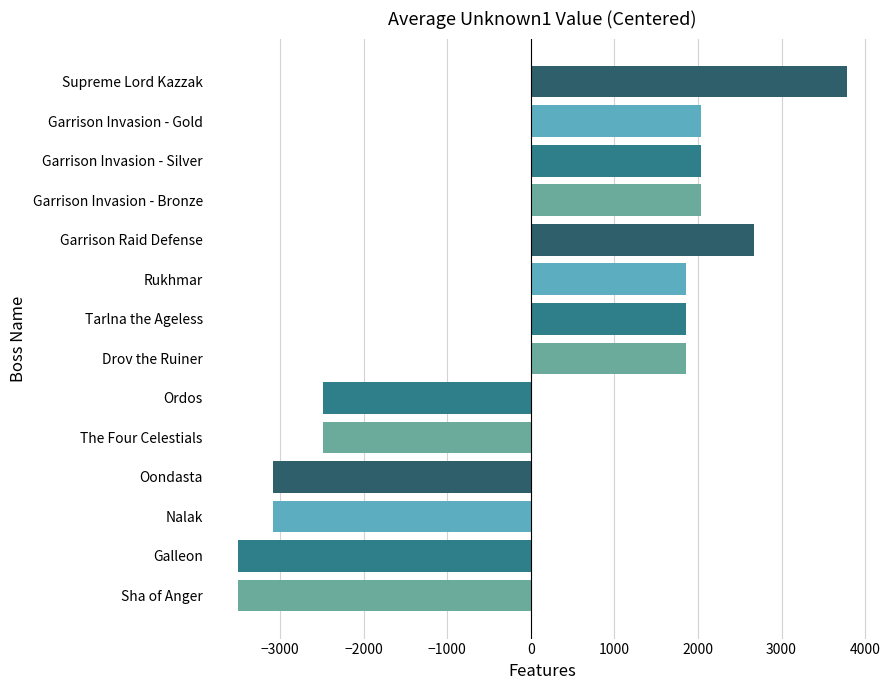

What is the smallest value displayed?

-3504.1